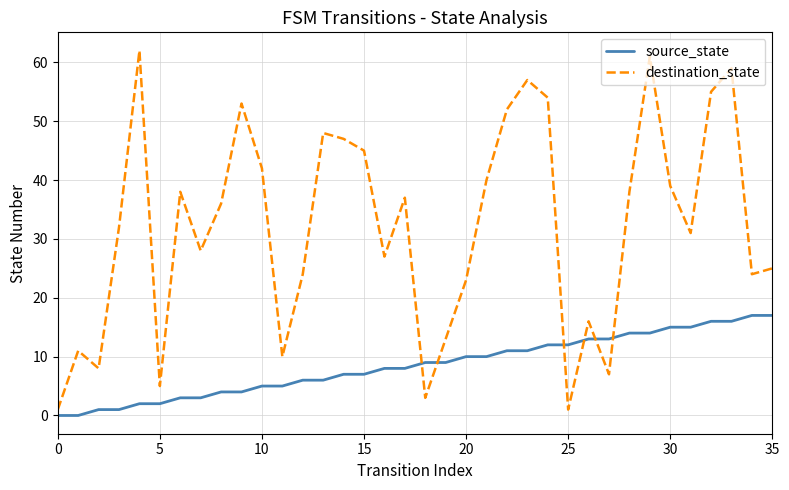

What is the difference between the maximum and minimum values in the destination_state series?

61